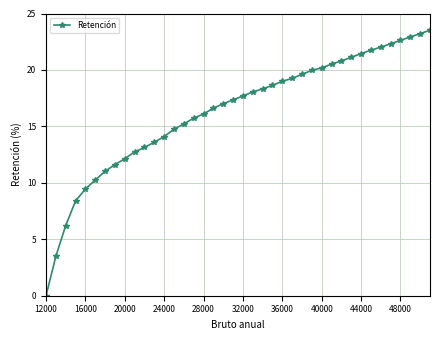

How many distinct data groups are displayed?

1